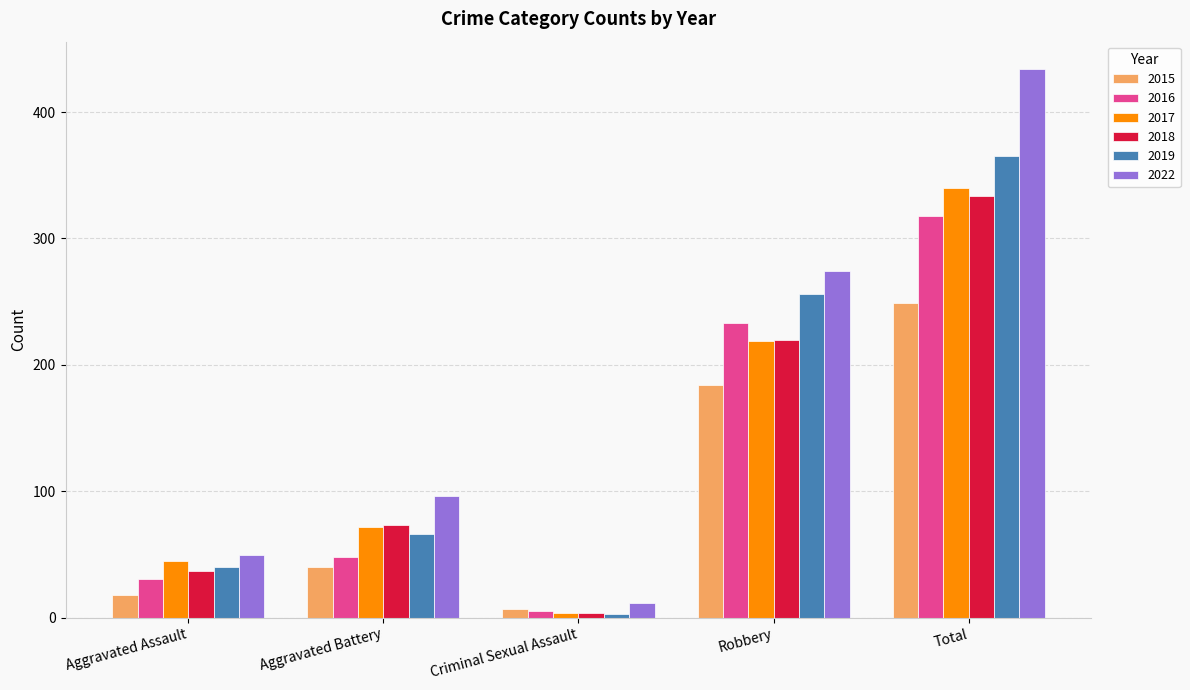

True or false: 2022 has a value of 50 at Aggravated Assault.

True